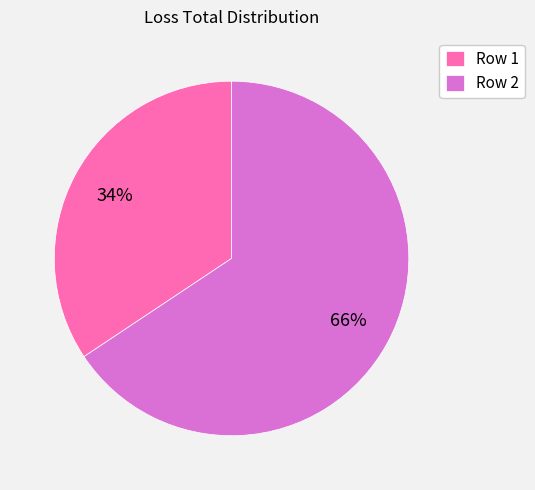

To the nearest percent, what is the average slice percentage?

50%